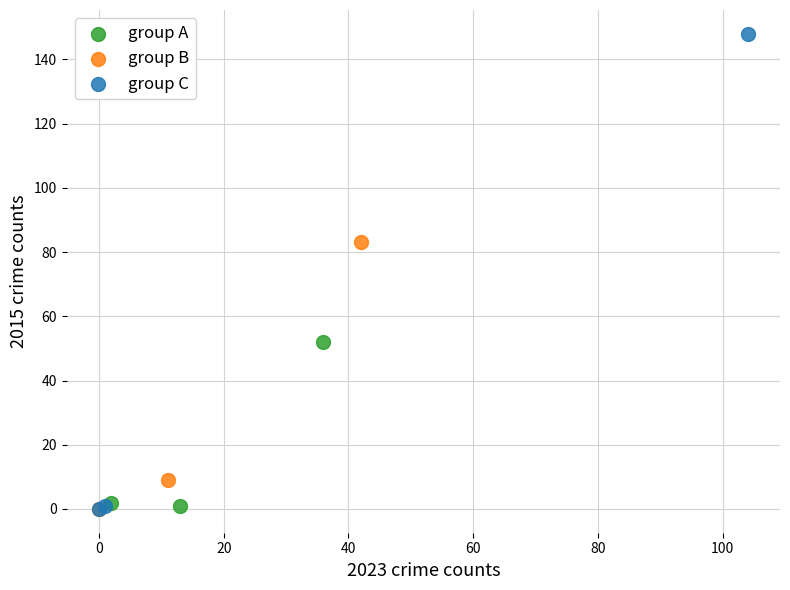

Which series has the widest spread of Y values?

group C